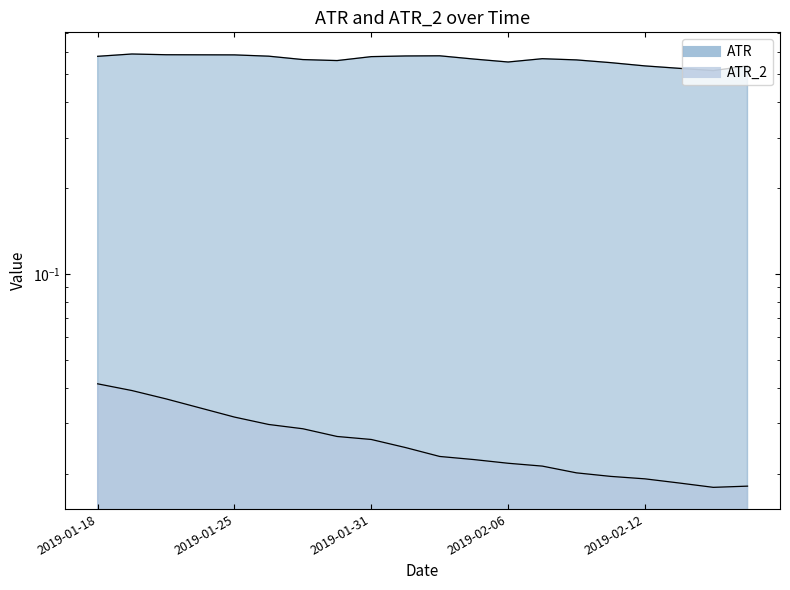

True or false: ATR_2 has more than 2 points higher than both neighbors.

False